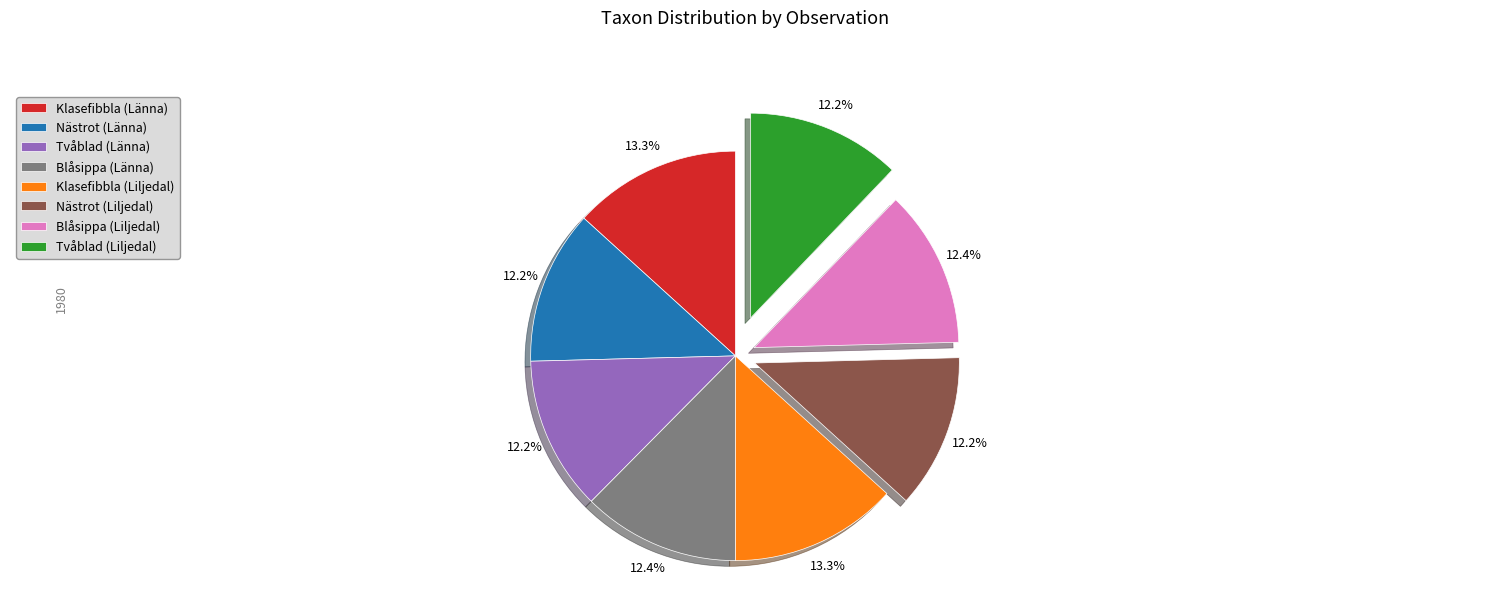

What is the ratio of the value at Blåsippa (Liljedal) to the value at Klasefibbla (Liljedal)?

0.9